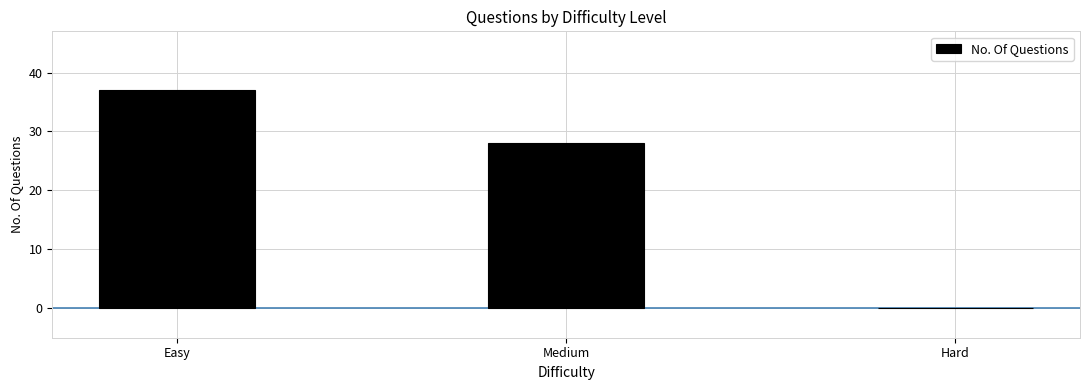

What is the change in value from Medium to Hard?

-28